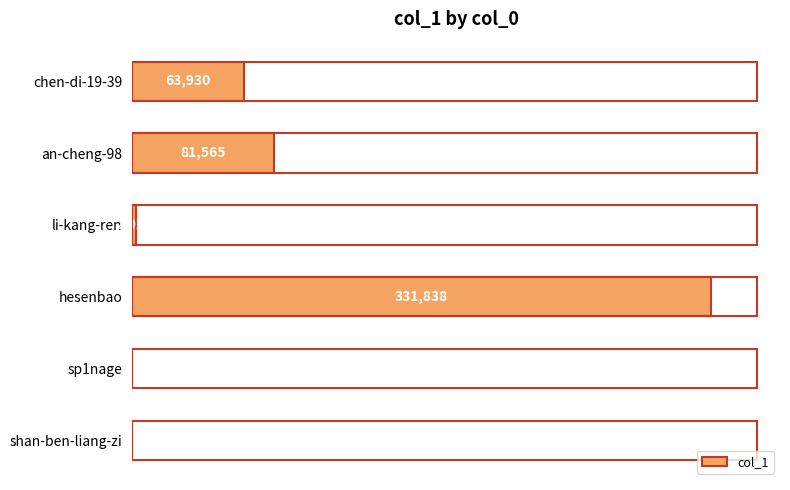

How many categories are shown in the chart?

6